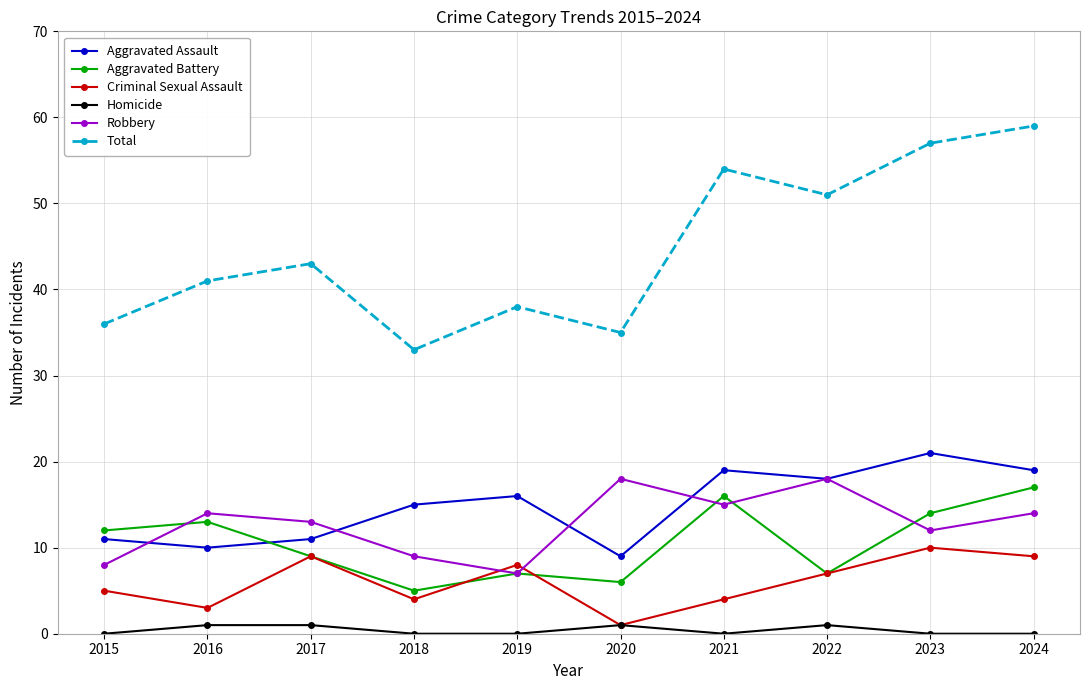

Which series has the widest spread of values?

Total